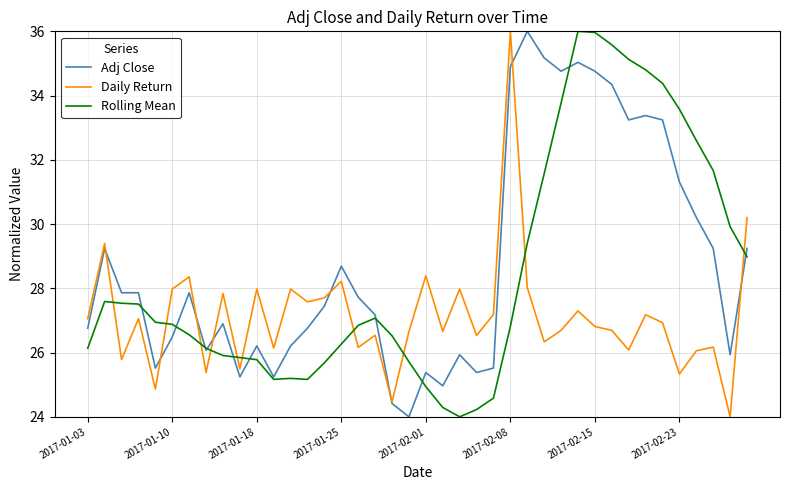

What is the greatest value displayed?

36.0